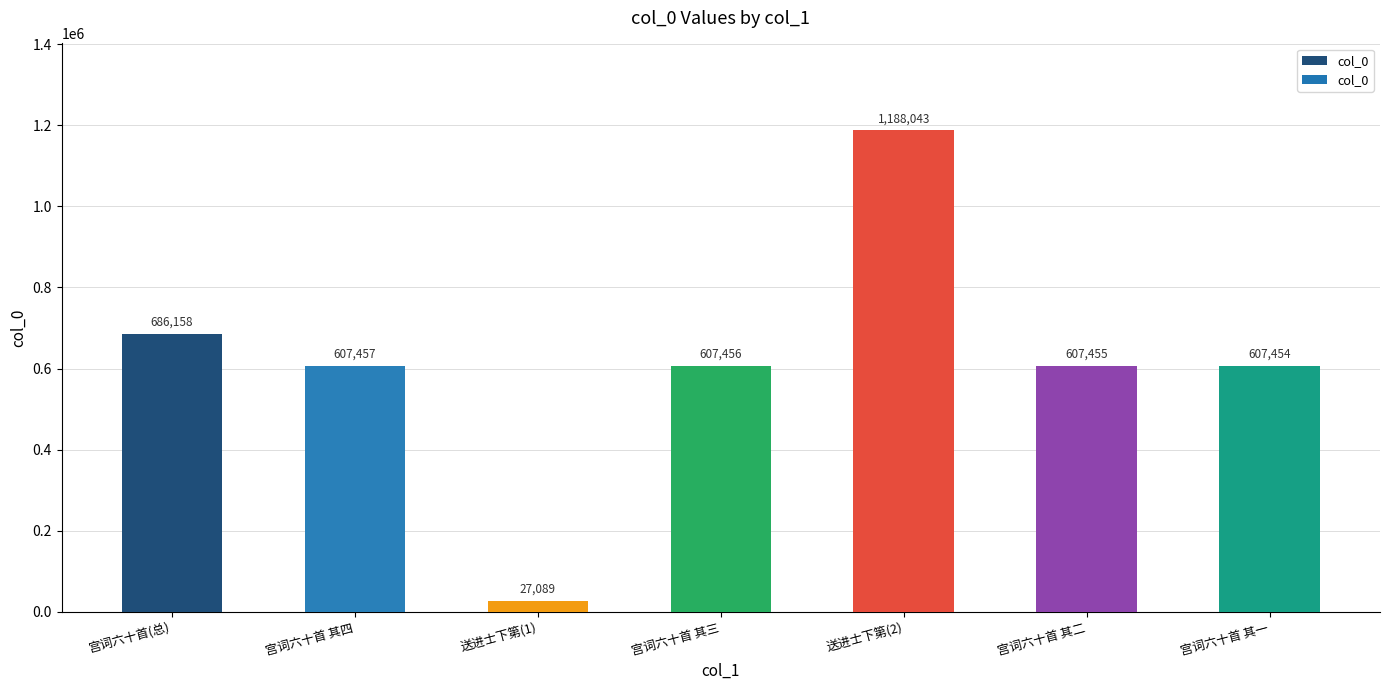

Where does the data first go above 607456?

宫词六十首(总)